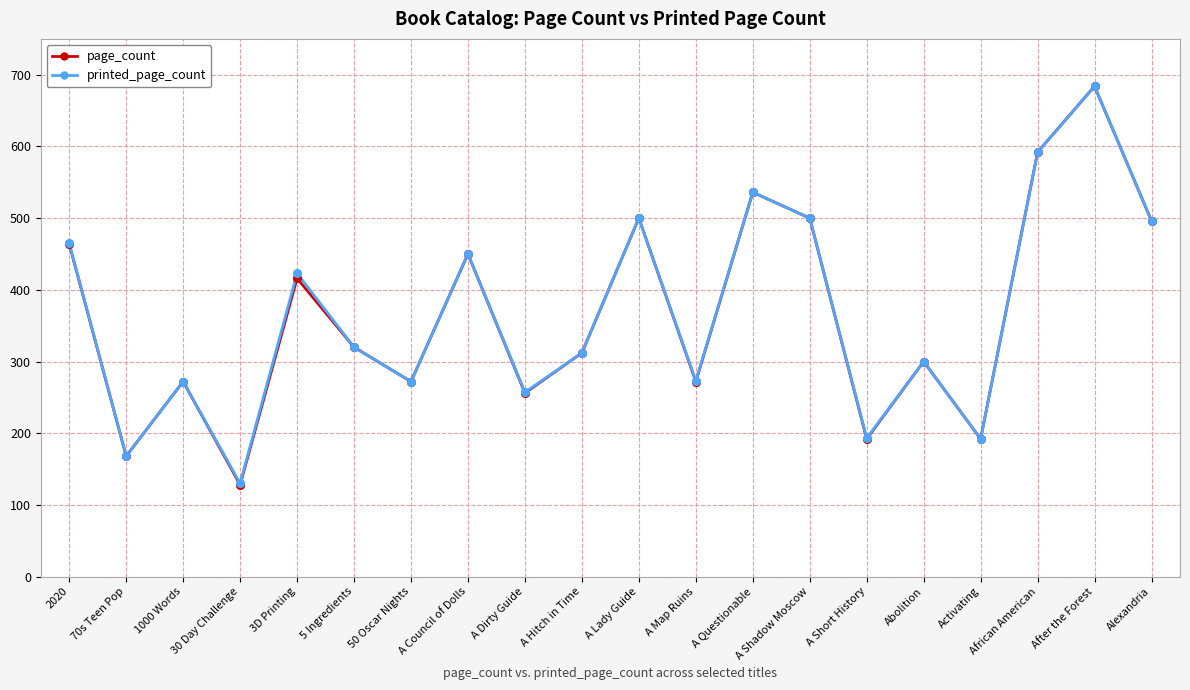

At how many categories does at least one series exceed 600?

1